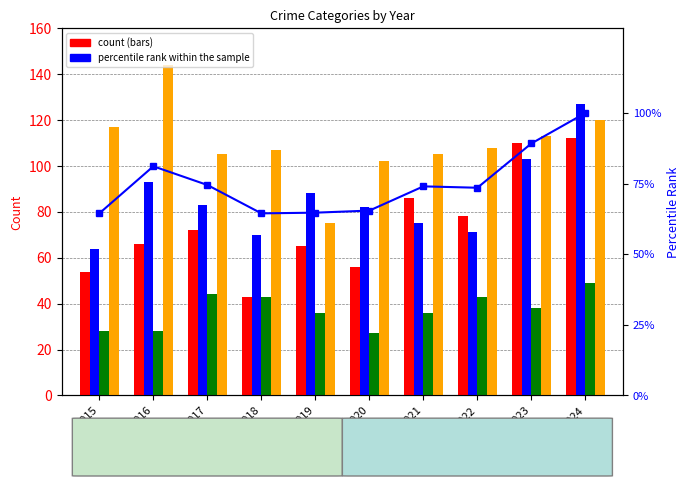

Rank the categories by Criminal Sexual Assault value from lowest to highest.

2020, 2015, 2016, 2019, 2021, 2023, 2018, 2022, 2017, 2024